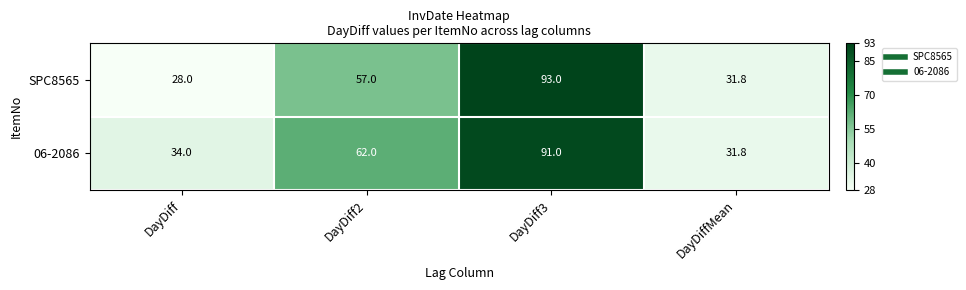

At which label does SPC8565 reach its minimum?

DayDiff